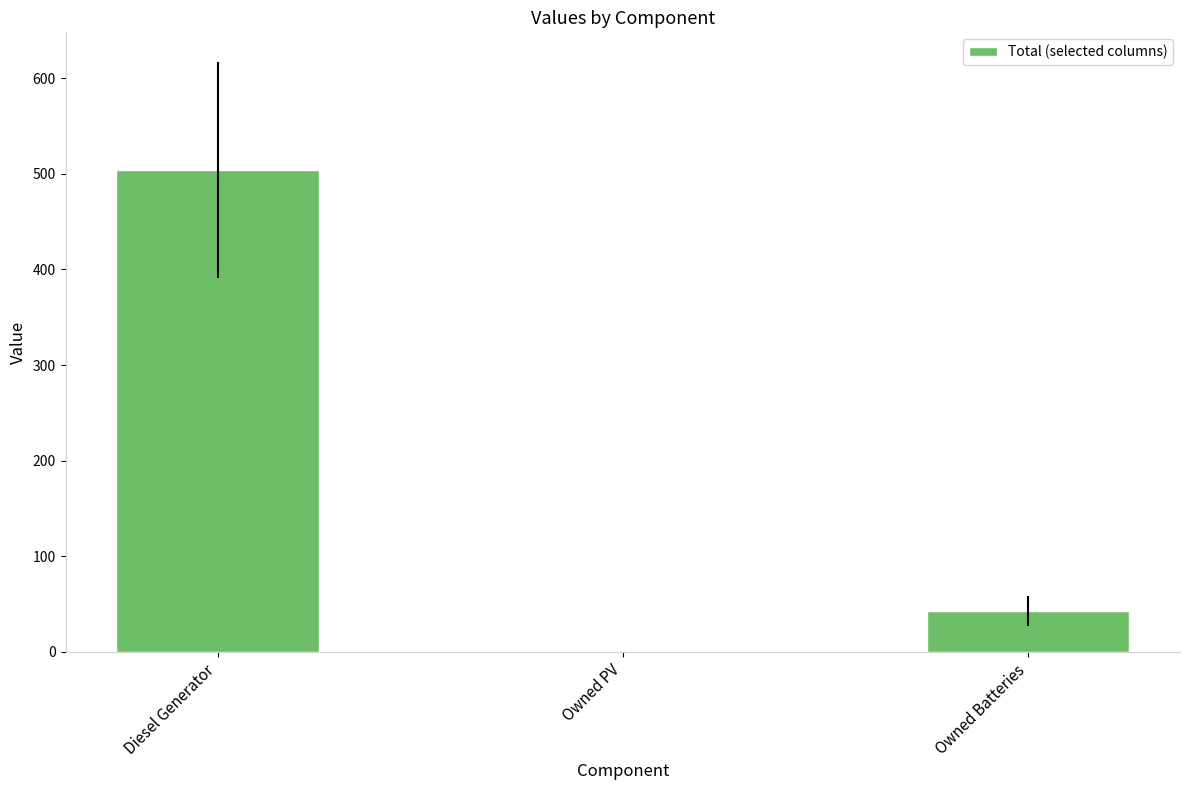

How many data points does each series have?

3